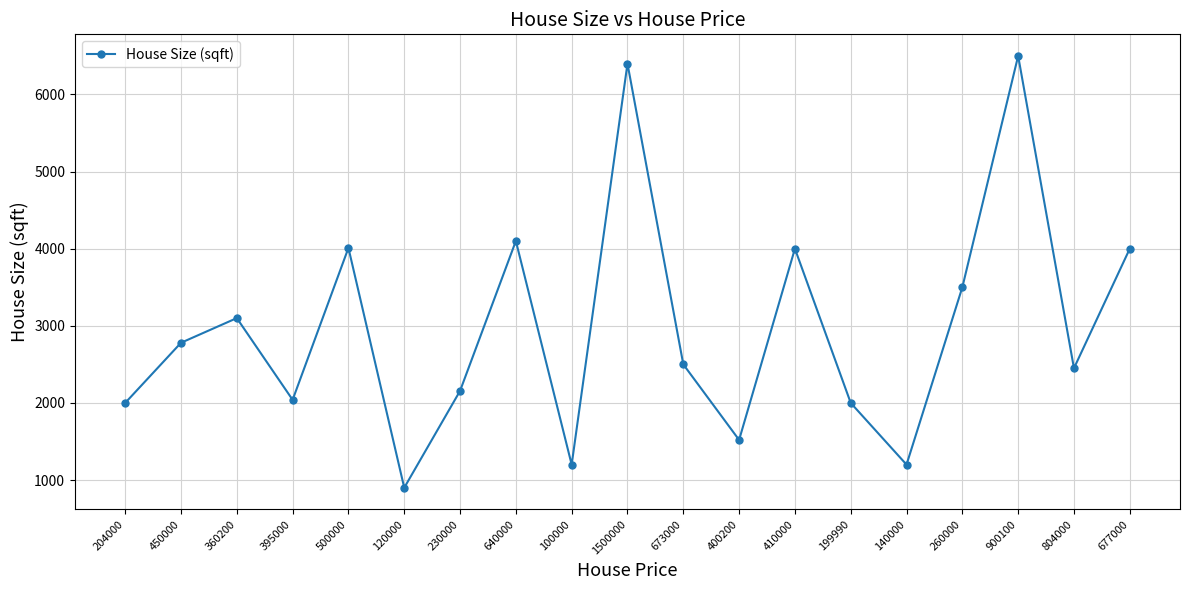

How many categories are shown in the chart?

19